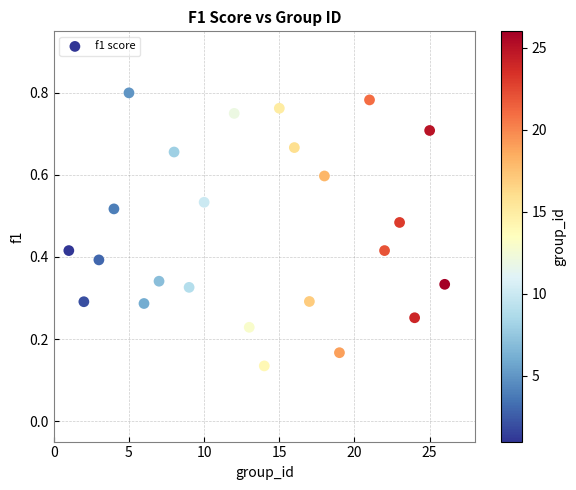

What is the range of X values (max minus min)?

25.0